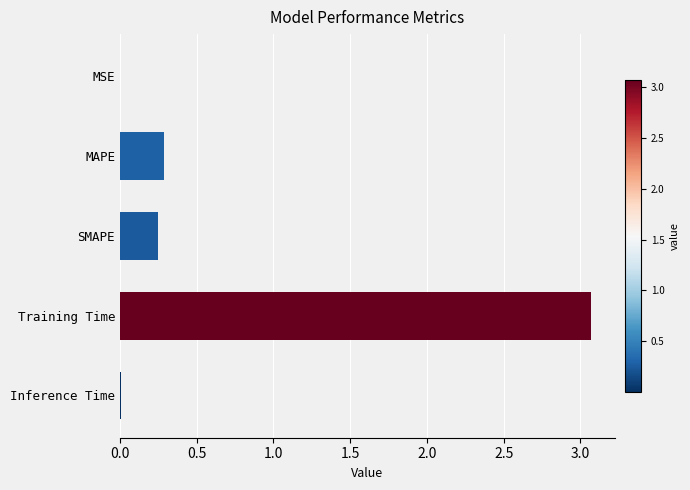

Which category has the highest value across all series?

Training Time